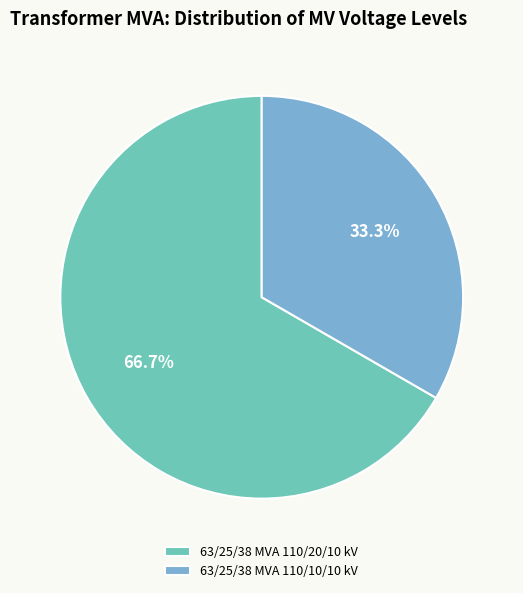

Does any single category account for the majority?

Yes